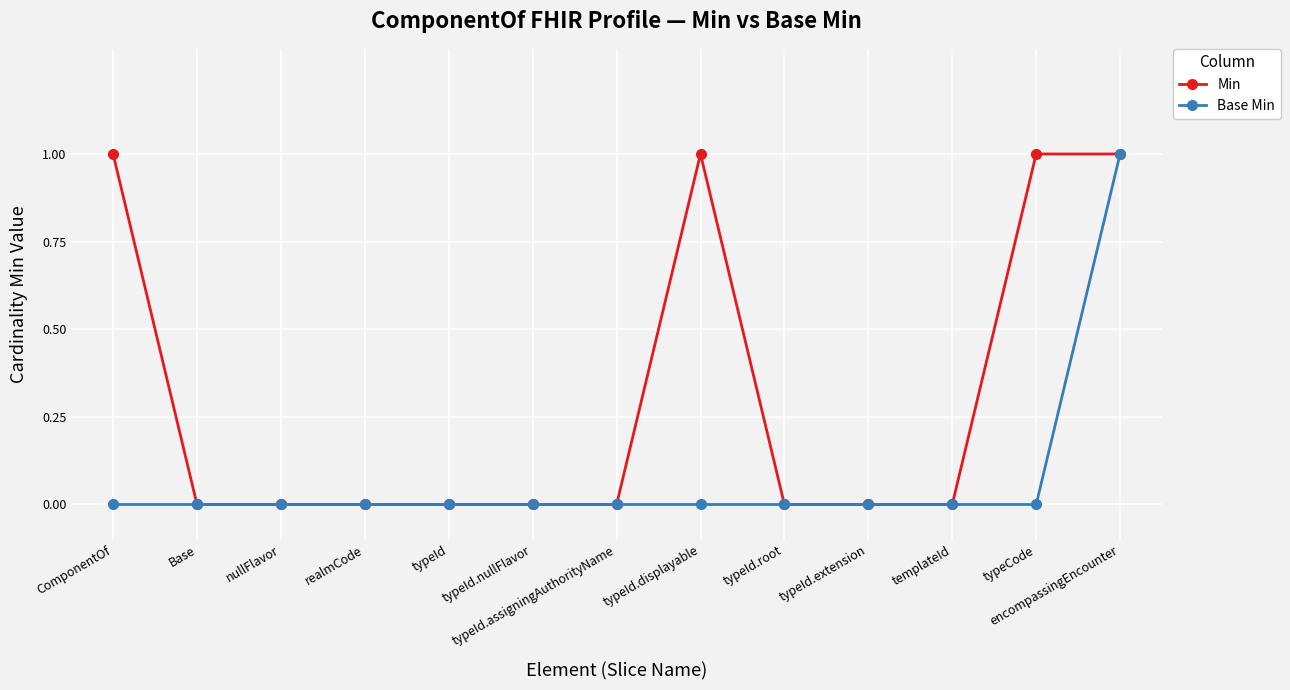

What is the difference between the second highest and minimum values in the Min series?

1